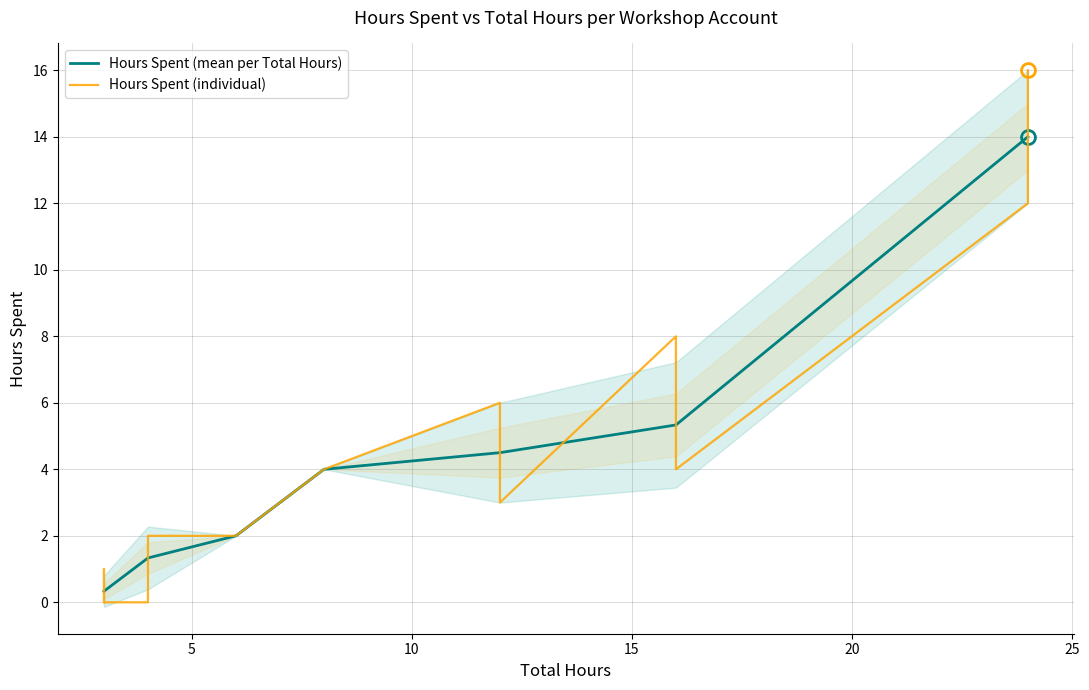

How many positive values does the Hours Spent series have?

13